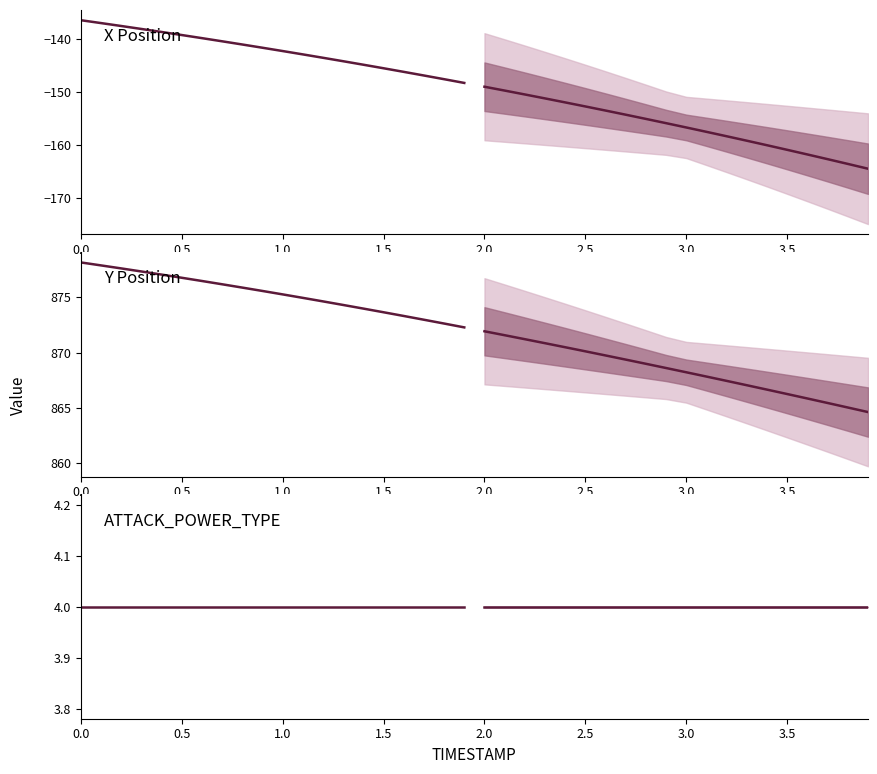

Is the value of X at 1.5 greater than the value of Y at 0.5?

No